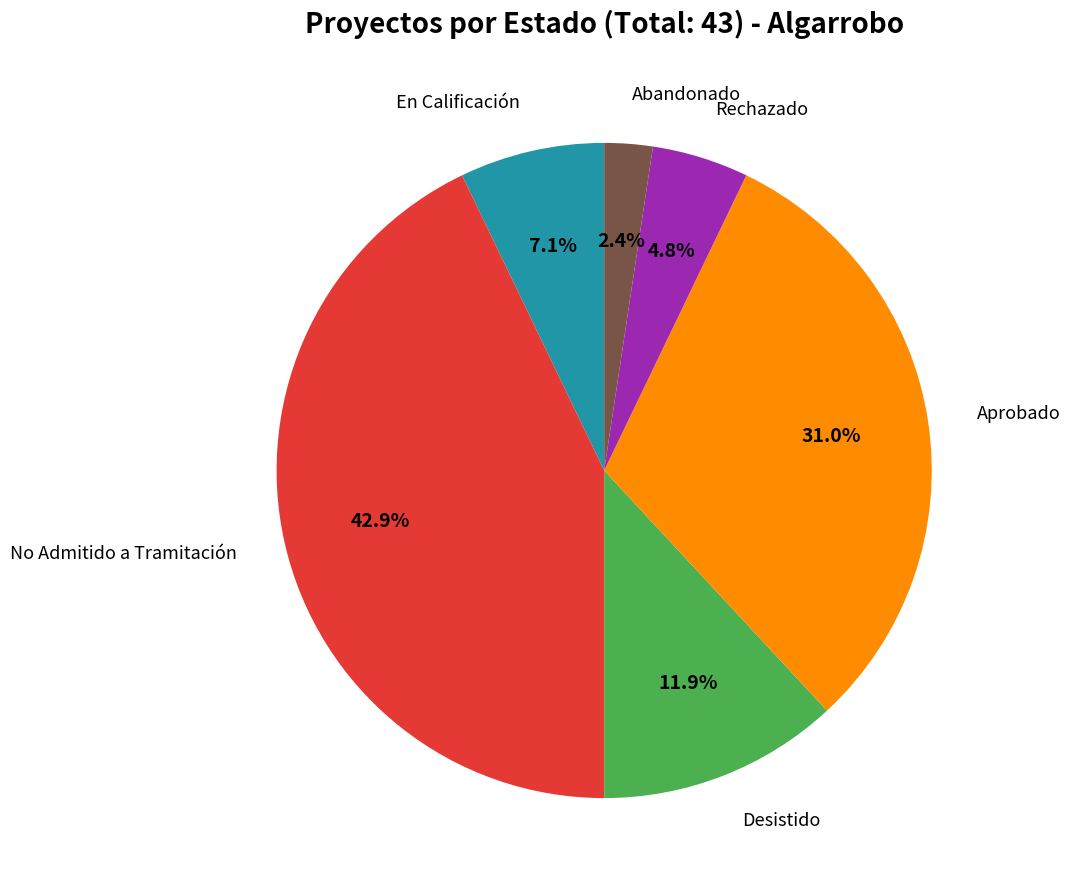

Does any single category account for the majority?

No